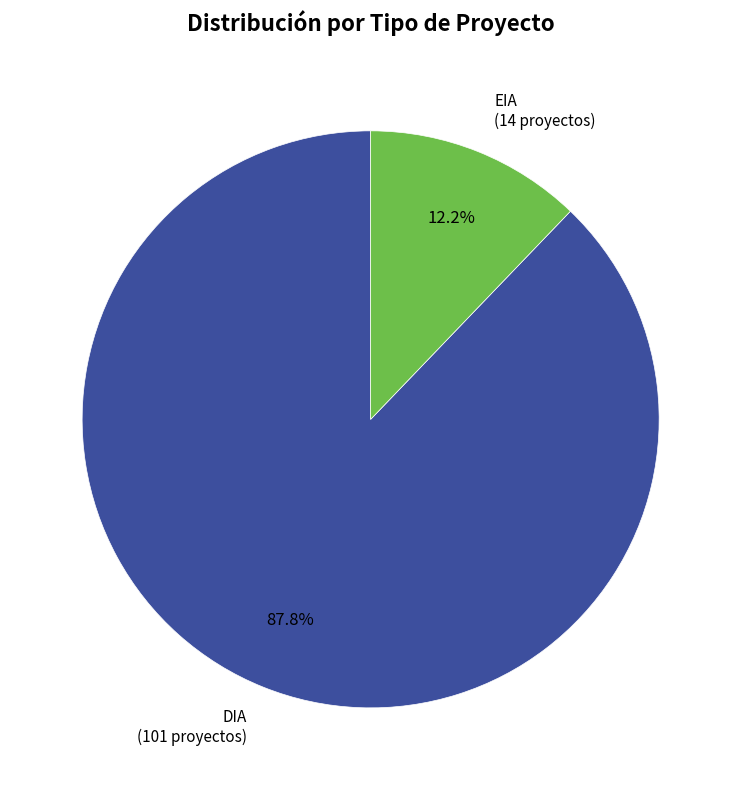

What is the total percentage of DIA and EIA?

100.0%